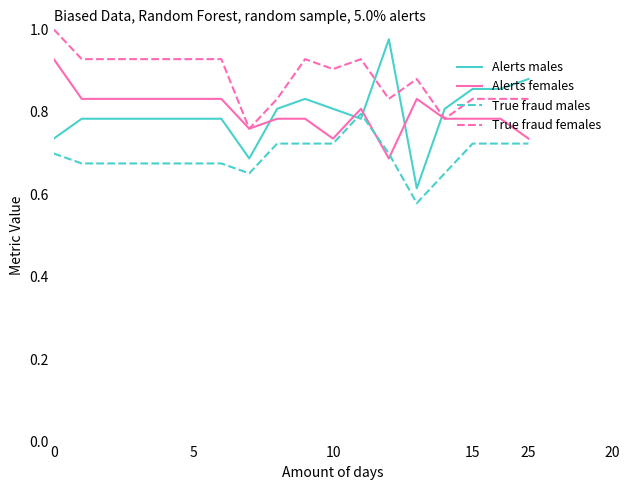

True or false: Alerts males and True fraud females cross at least once.

True